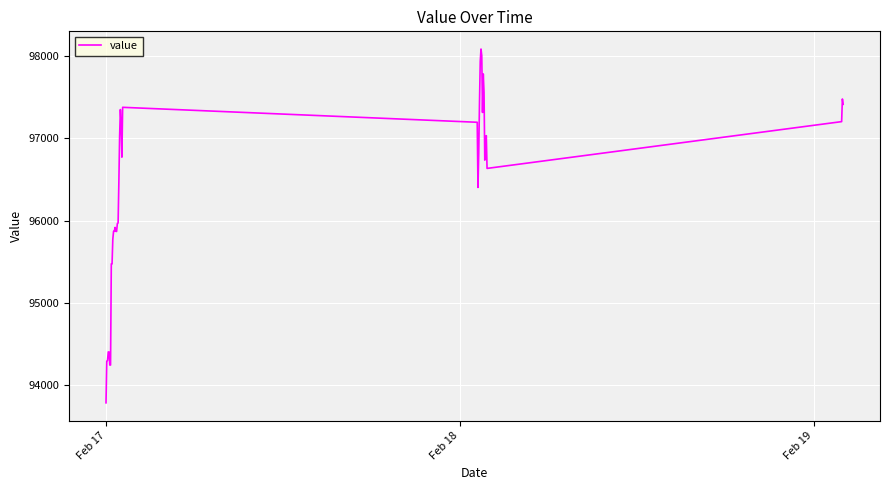

What is the difference between the maximum and second lowest values?

3842.7